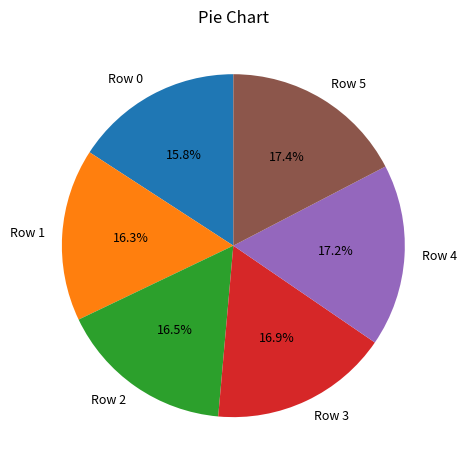

Is there any slice that represents more than half of the pie?

No